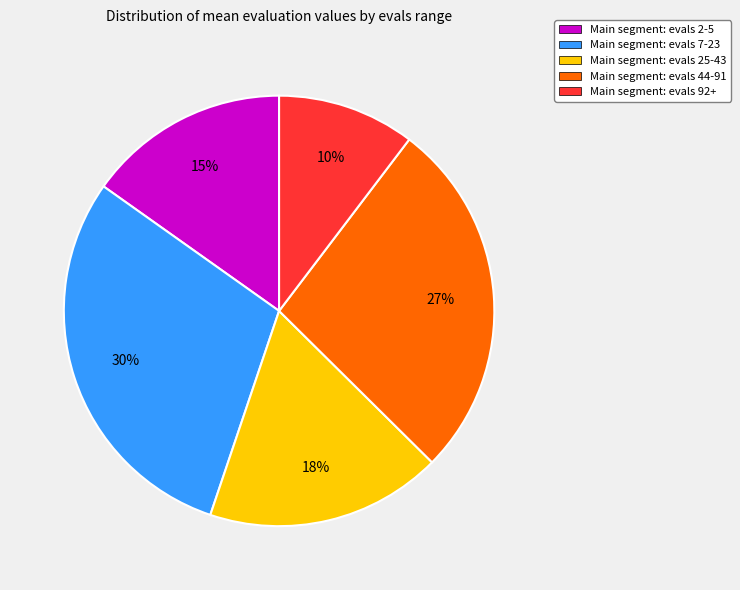

What is the largest slice in the pie chart?

Main segment: evals 7-23